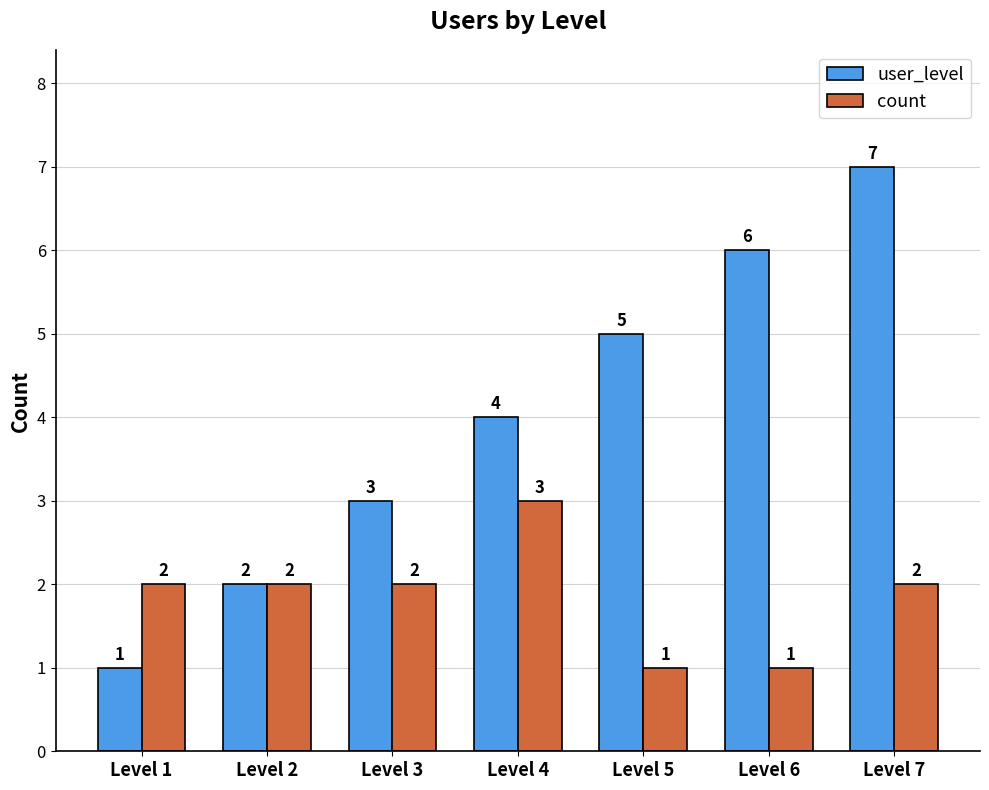

Rank the series by their average value, from highest to lowest.

user_level, count